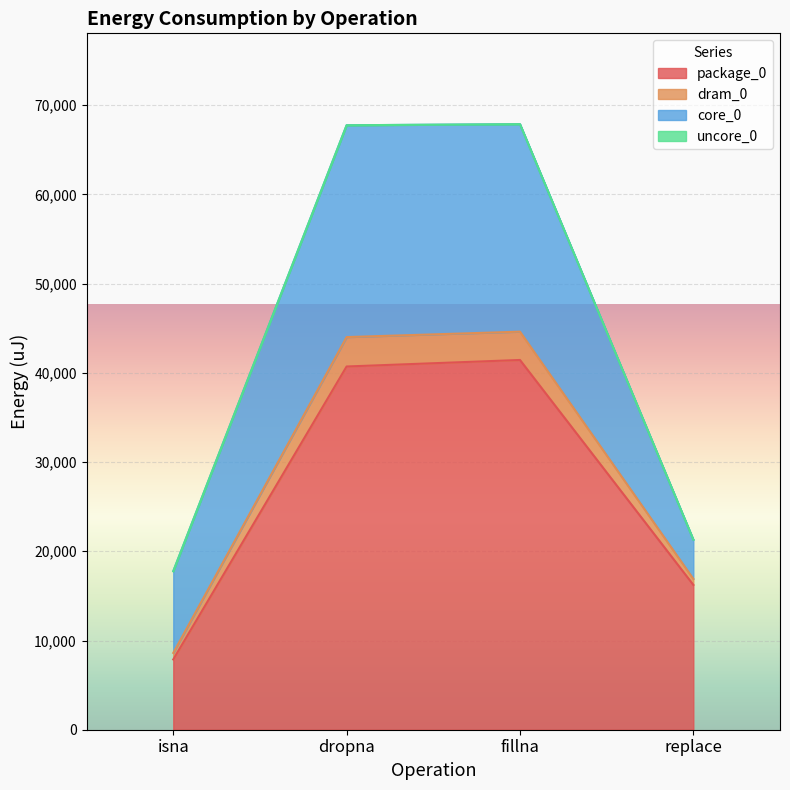

List the labels in order of package_0 value, smallest first.

isna, replace, dropna, fillna